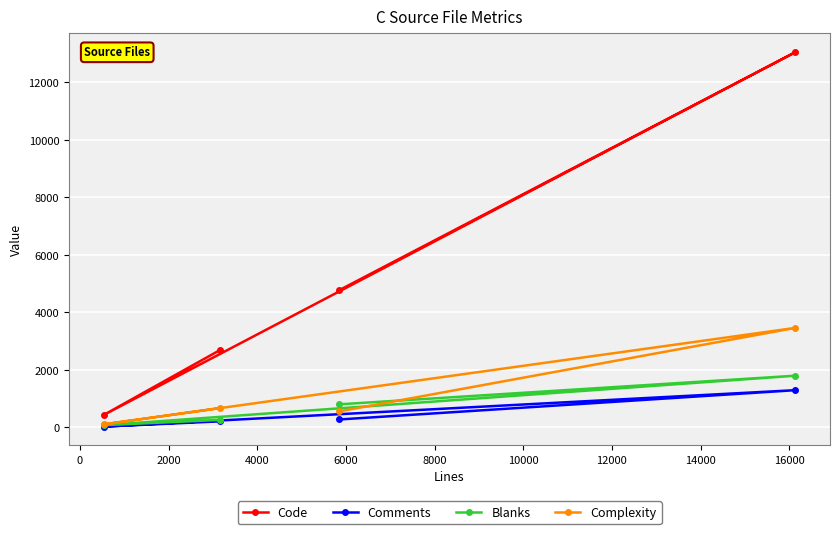

How many data points in Complexity are above 673?

1